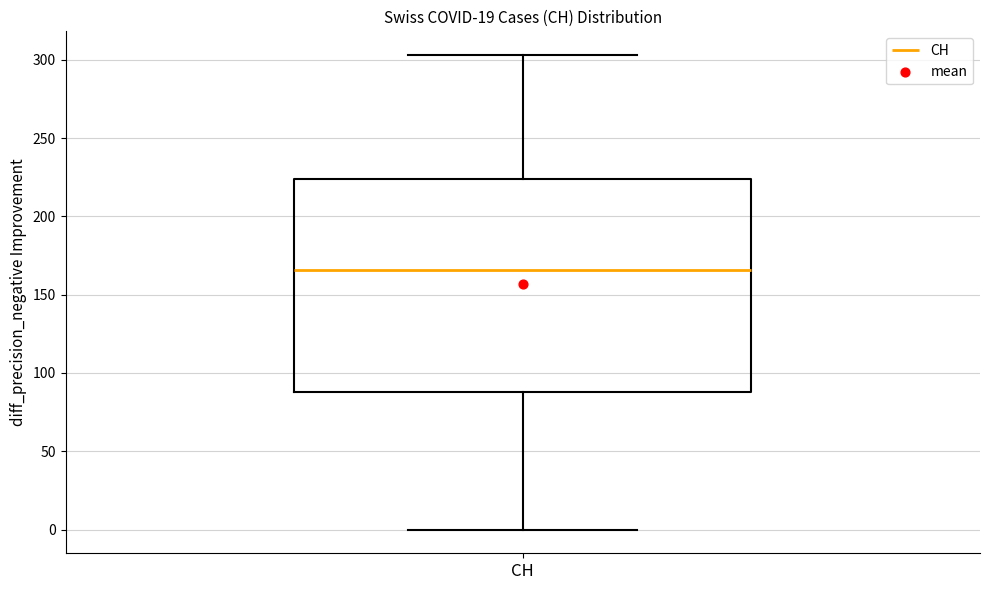

Where does the upper whisker of the box for CH end on the y-axis? The values are not printed on the chart, so give them approximately, as read against the axis.

305